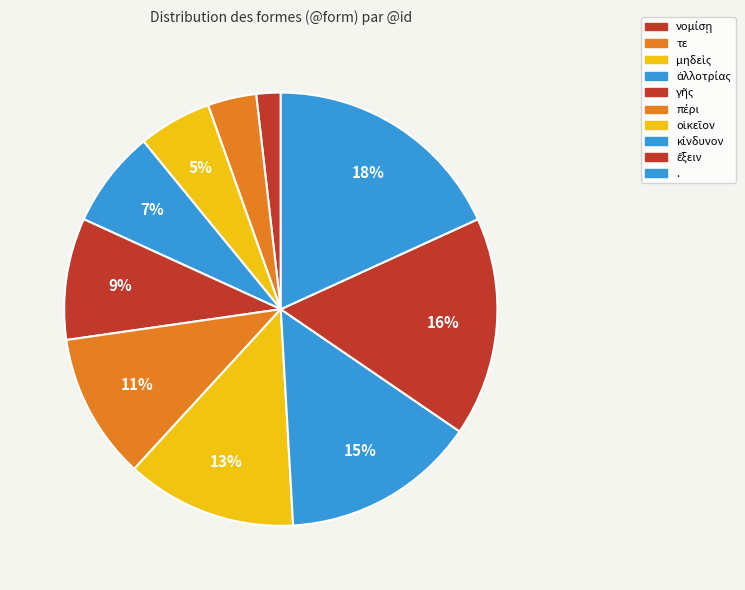

Count the number of slices in the pie.

10